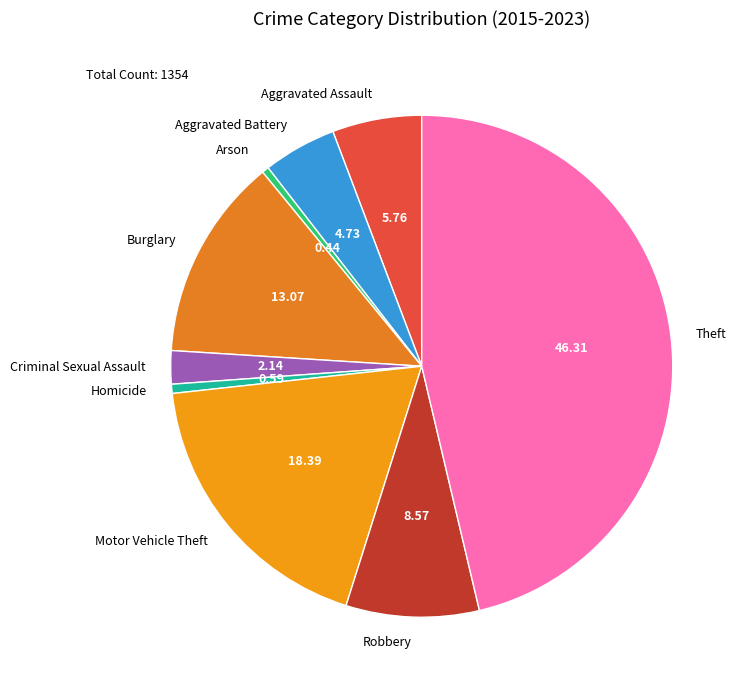

Which category has the biggest portion of the pie?

Theft